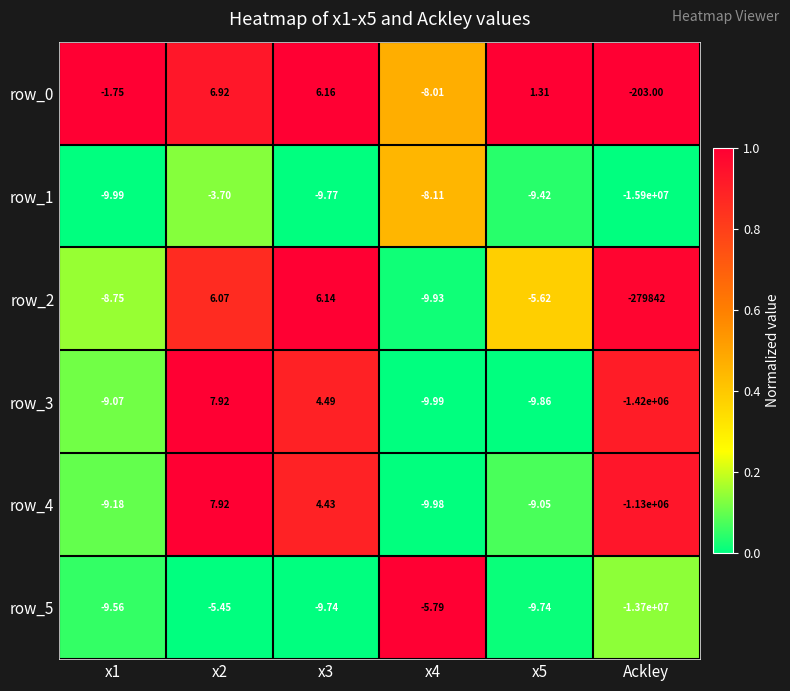

Which series changed the most between x2 and Ackley?

row_1